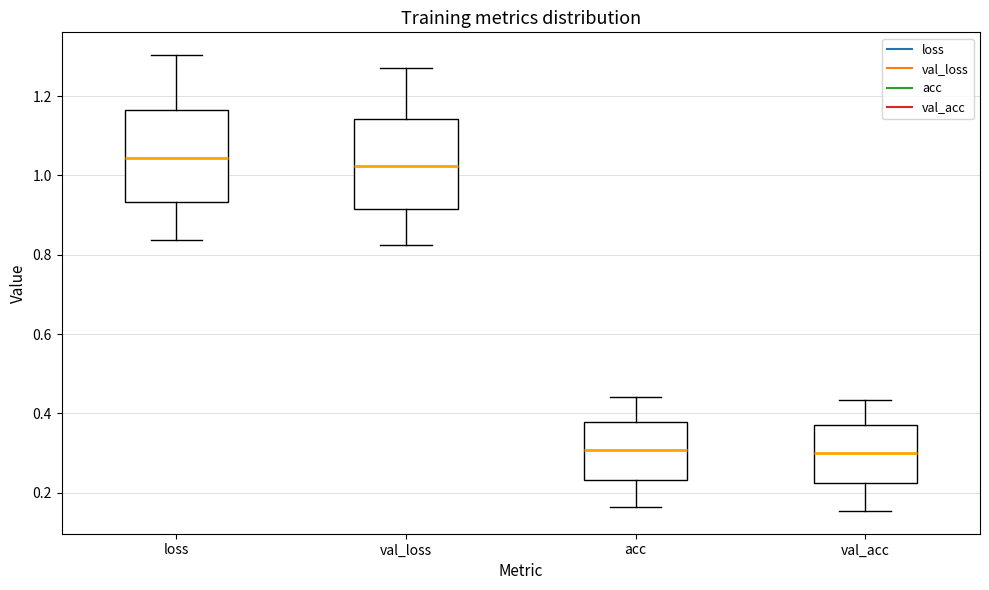

Reading left to right, read every box against the y-axis: the position of its median line, the range the box covers, and the ends of its whiskers. The values are not printed on the chart, so give them approximately, as read against the axis.

loss: median 1.04, box 0.94 to 1.16, whiskers 0.84 to 1.30
val_loss: median 1.02, box 0.92 to 1.14, whiskers 0.82 to 1.28
acc: median 0.30, box 0.24 to 0.38, whiskers 0.16 to 0.44
val_acc: median 0.30, box 0.22 to 0.38, whiskers 0.16 to 0.44